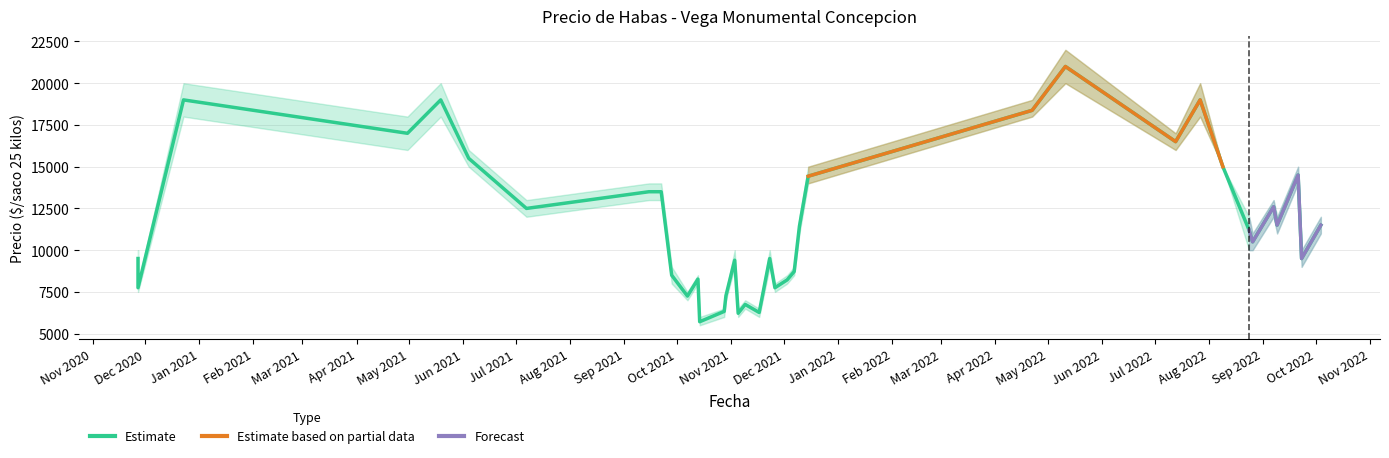

True or false: Precio maximo has a value of 8500 at 2021-10-13.

True